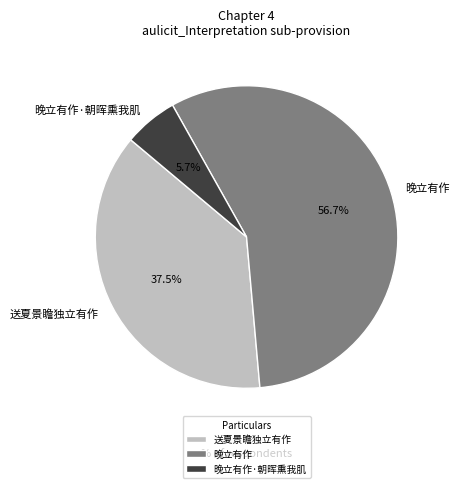

Count the number of slices in the pie.

3